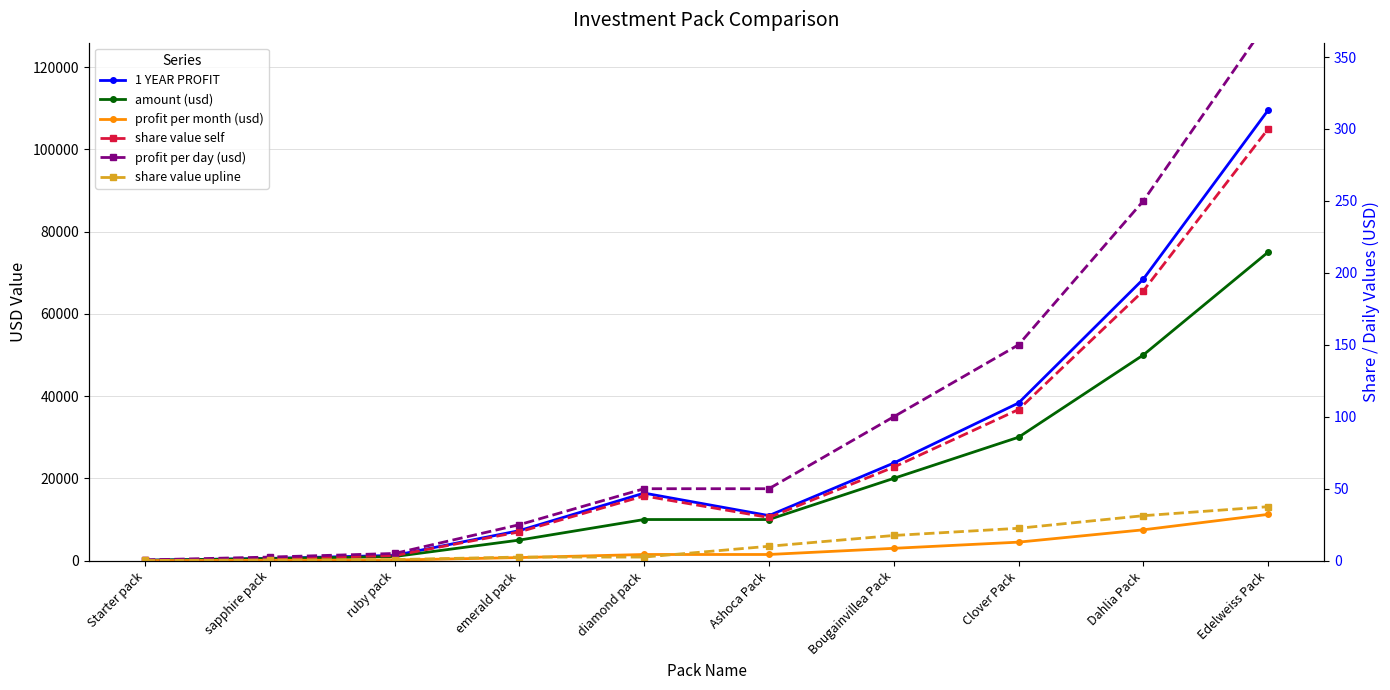

True or false: share value upline and 1 YEAR PROFIT cross at least once.

False